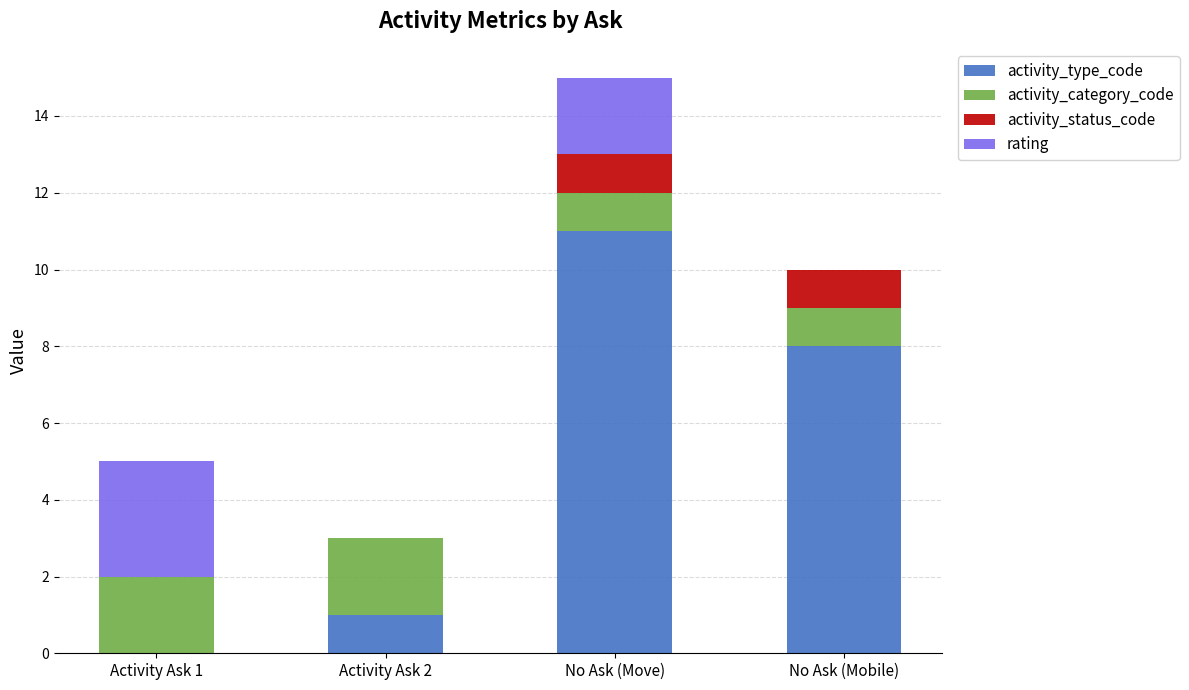

True or false: activity_type_code has a value of 0 at Activity Ask 2.

False